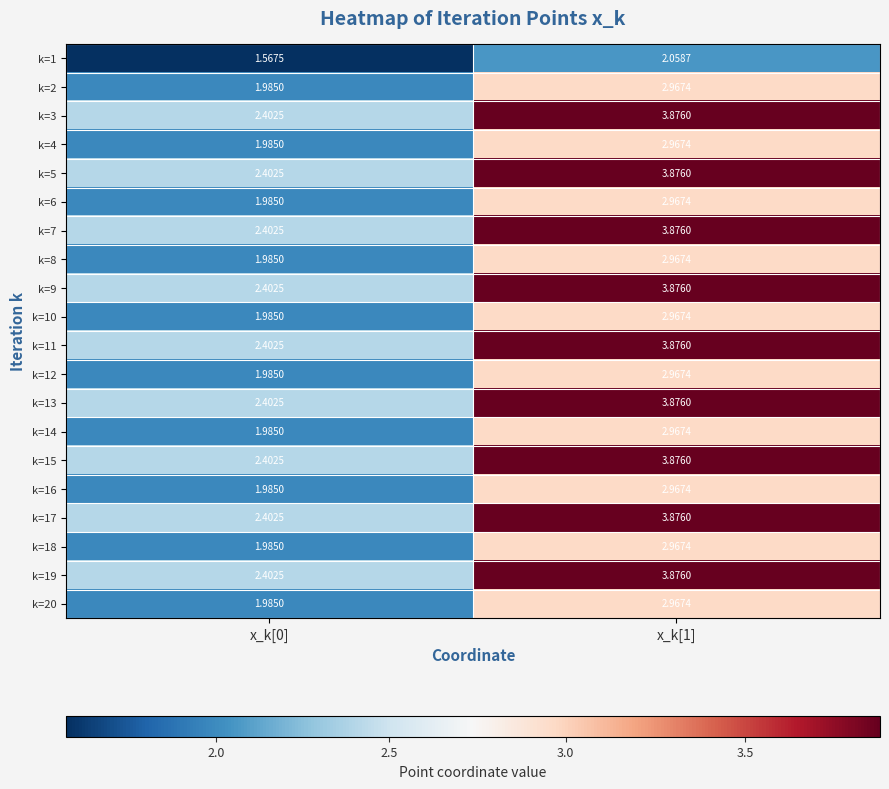

Reading right to left, transcribe all the data shown in this chart.

k=1: x_k[1]=2.1	x_k[0]=1.6
k=2: x_k[1]=3.0	x_k[0]=2.0
k=3: x_k[1]=3.9	x_k[0]=2.4
k=4: x_k[1]=3.0	x_k[0]=2.0
k=5: x_k[1]=3.9	x_k[0]=2.4
k=6: x_k[1]=3.0	x_k[0]=2.0
k=7: x_k[1]=3.9	x_k[0]=2.4
k=8: x_k[1]=3.0	x_k[0]=2.0
k=9: x_k[1]=3.9	x_k[0]=2.4
k=10: x_k[1]=3.0	x_k[0]=2.0
k=11: x_k[1]=3.9	x_k[0]=2.4
k=12: x_k[1]=3.0	x_k[0]=2.0
k=13: x_k[1]=3.9	x_k[0]=2.4
k=14: x_k[1]=3.0	x_k[0]=2.0
k=15: x_k[1]=3.9	x_k[0]=2.4
k=16: x_k[1]=3.0	x_k[0]=2.0
k=17: x_k[1]=3.9	x_k[0]=2.4
k=18: x_k[1]=3.0	x_k[0]=2.0
k=19: x_k[1]=3.9	x_k[0]=2.4
k=20: x_k[1]=3.0	x_k[0]=2.0